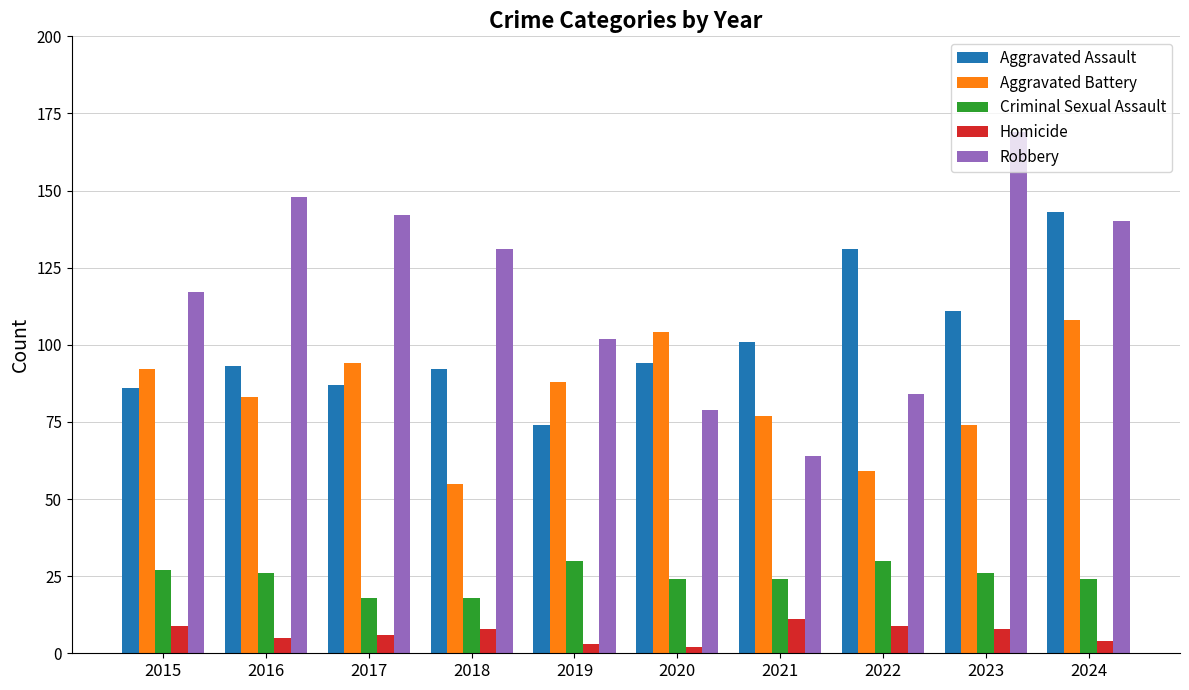

Reading right to left, what are all the values shown in this chart?

Aggravated Assault: 2024=143	2023=111	2022=131	2021=101	2020=94	2019=74	2018=92	2017=87	2016=93	2015=86
Aggravated Battery: 2024=108	2023=74	2022=59	2021=77	2020=104	2019=88	2018=55	2017=94	2016=83	2015=92
Criminal Sexual Assault: 2024=24	2023=26	2022=30	2021=24	2020=24	2019=30	2018=18	2017=18	2016=26	2015=27
Homicide: 2024=4	2023=8	2022=9	2021=11	2020=2	2019=3	2018=8	2017=6	2016=5	2015=9
Robbery: 2024=140	2023=169	2022=84	2021=64	2020=79	2019=102	2018=131	2017=142	2016=148	2015=117